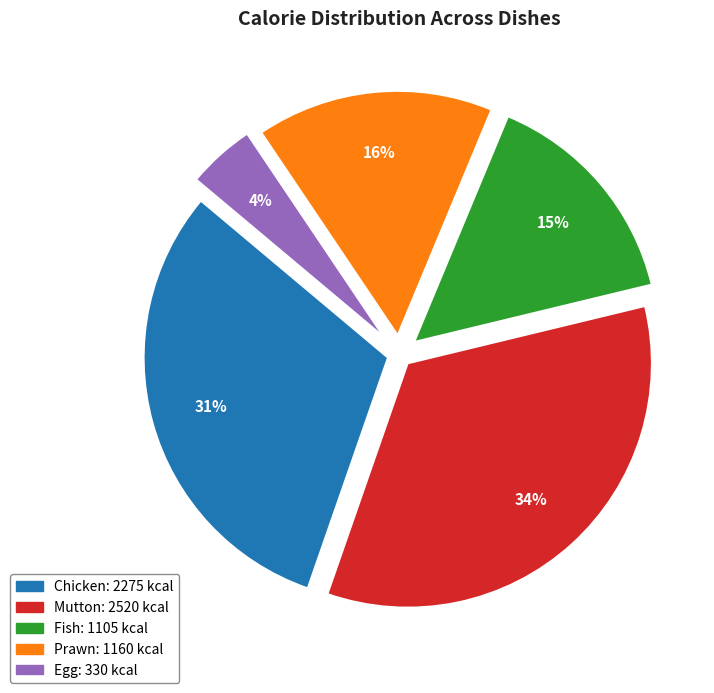

Count the number of slices in the pie.

5